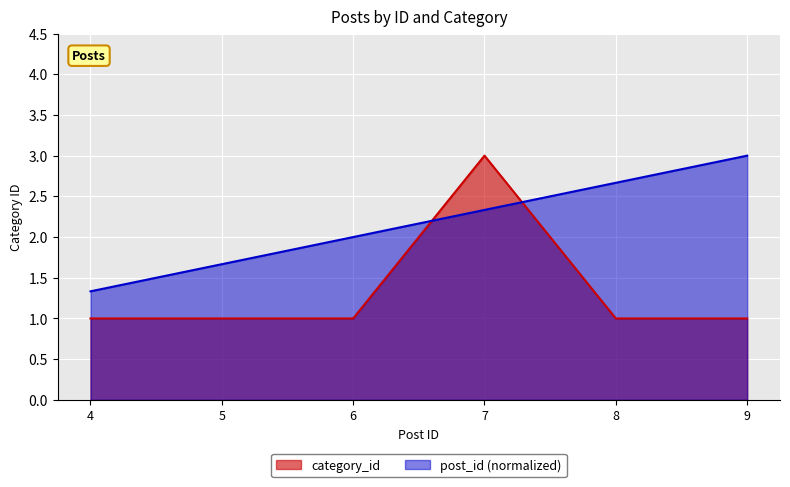

How many interior local peaks (higher than both neighbors) does the data have?

1